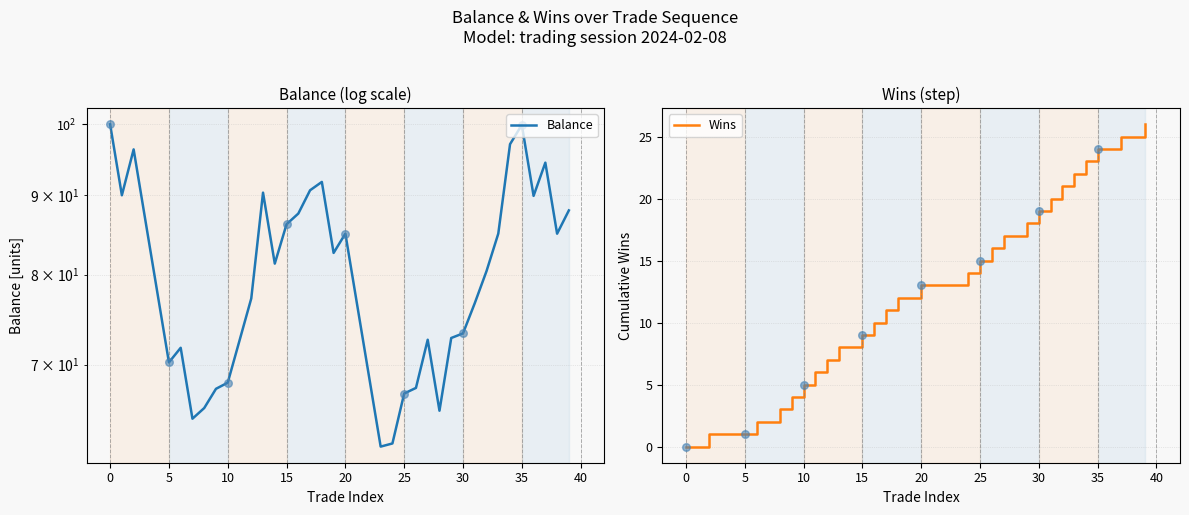

Which series has the widest spread of Y values?

Balance